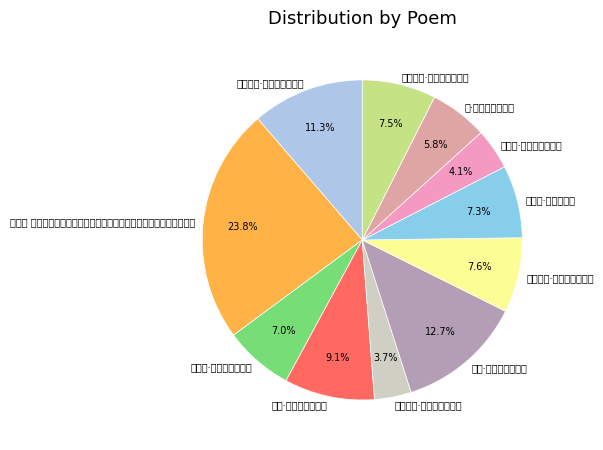

To the nearest percent, what percentage of the pie is 梦游洛中·修竹萧萧曲槛前?

8%